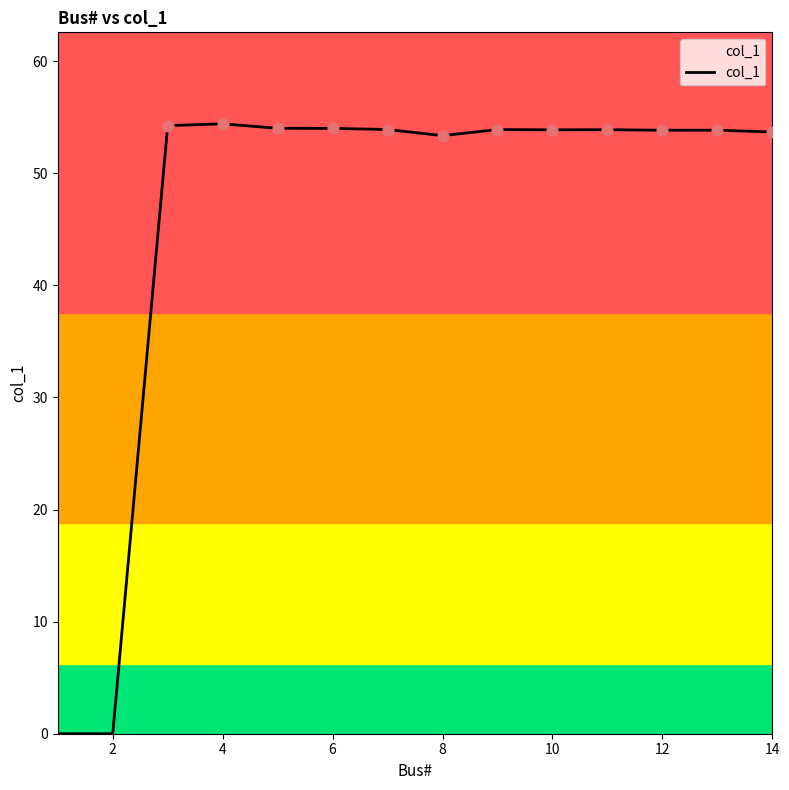

What is the difference between the maximum and minimum values?

54.4